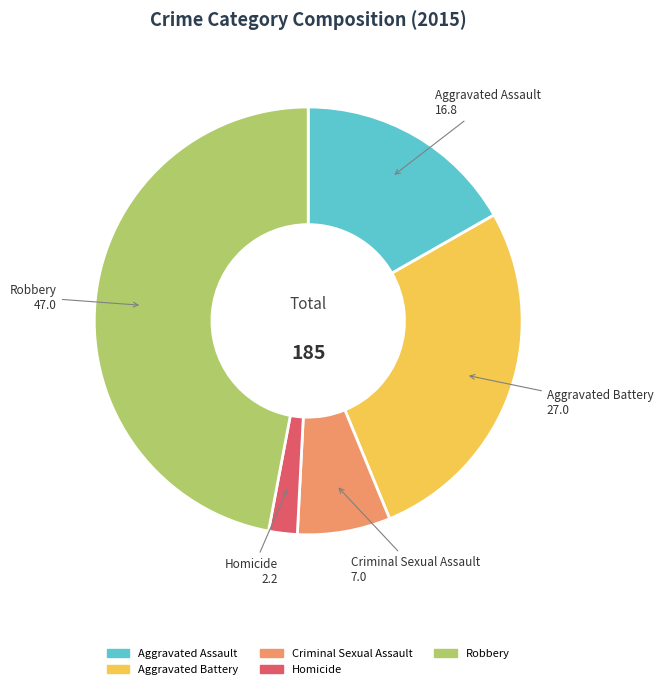

Count the number of slices in the pie.

5